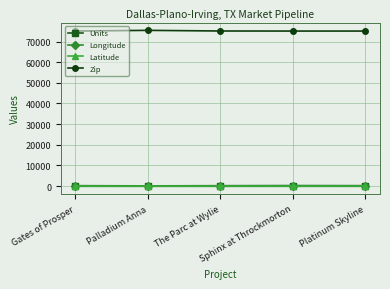

Which series has the largest total across all categories?

Zip